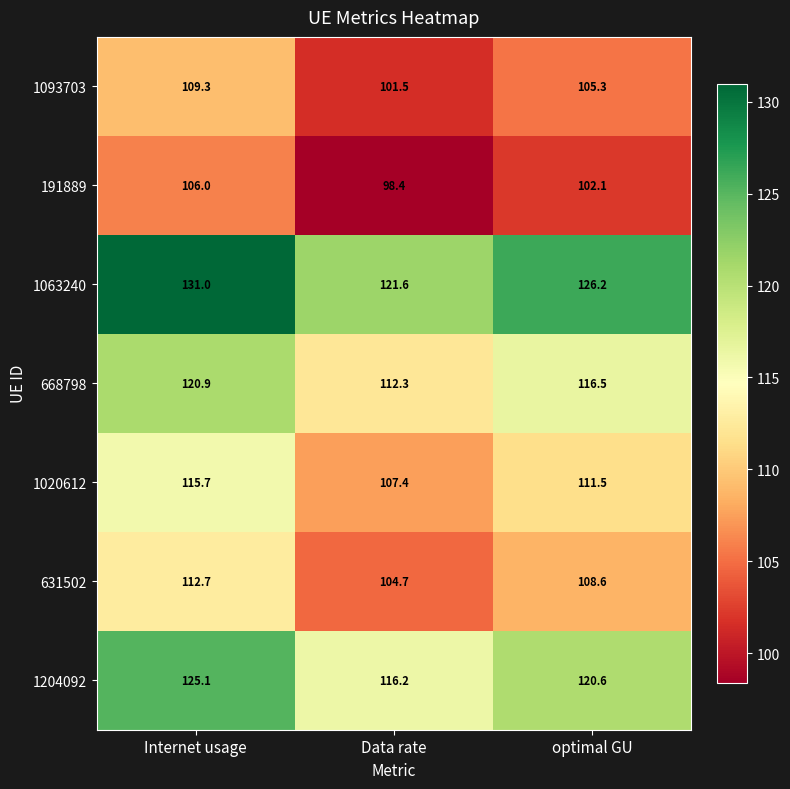

At which category does the chart reach its peak across all series?

Internet usage